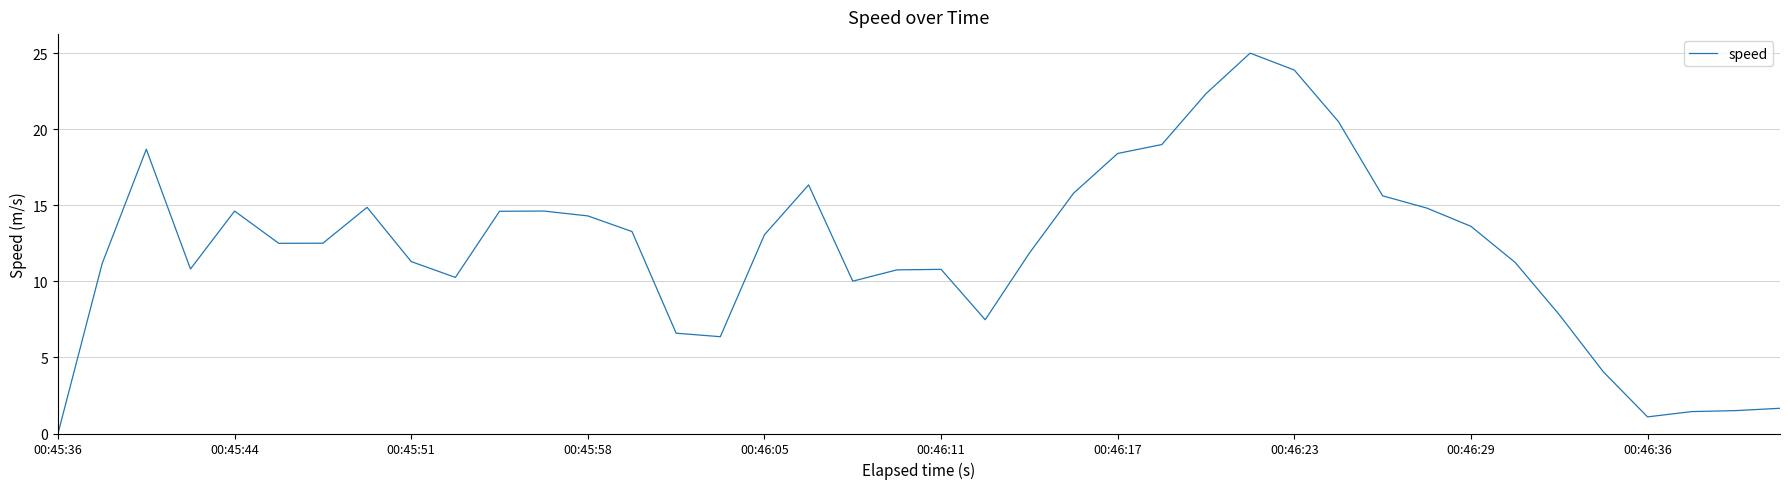

What is the greatest value displayed?

25.0